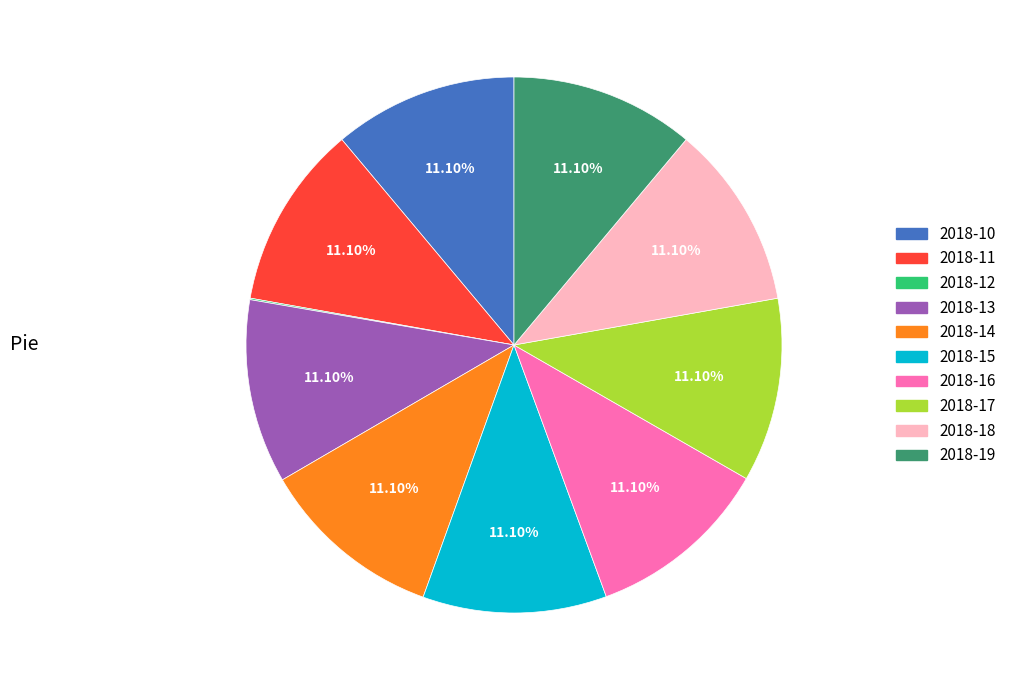

Is there any slice that represents more than half of the pie?

No